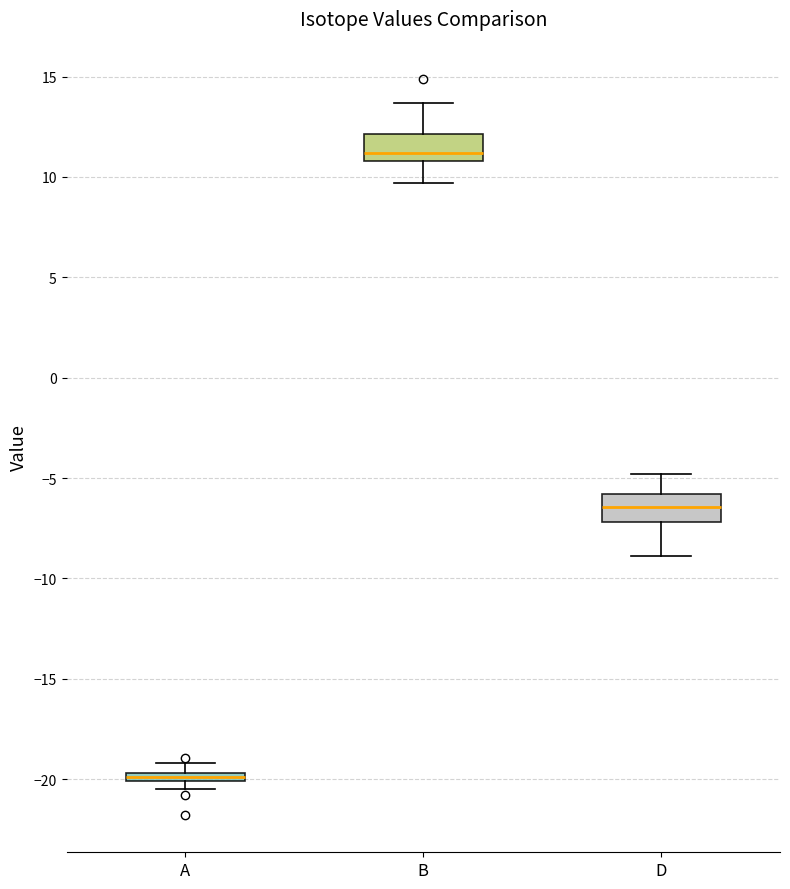

Which box has the lowest median line?

A